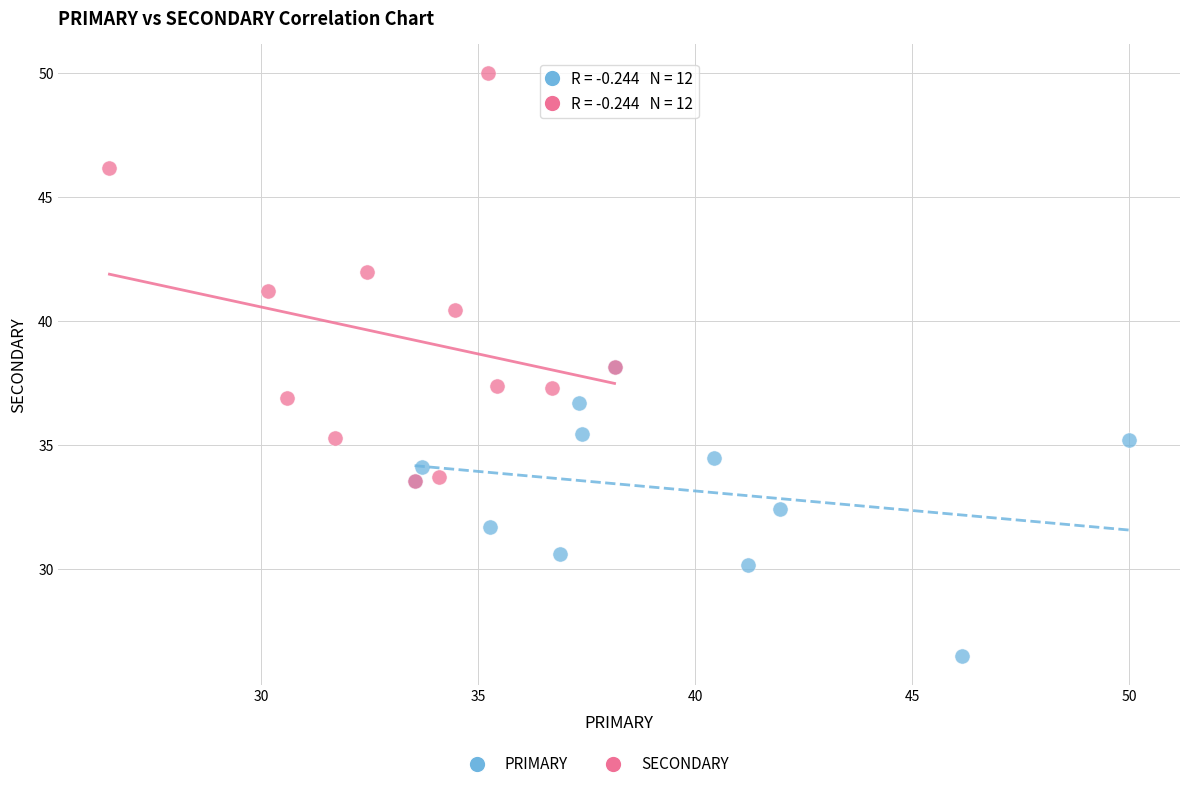

Which series reaches the maximum Y coordinate?

SECONDARY